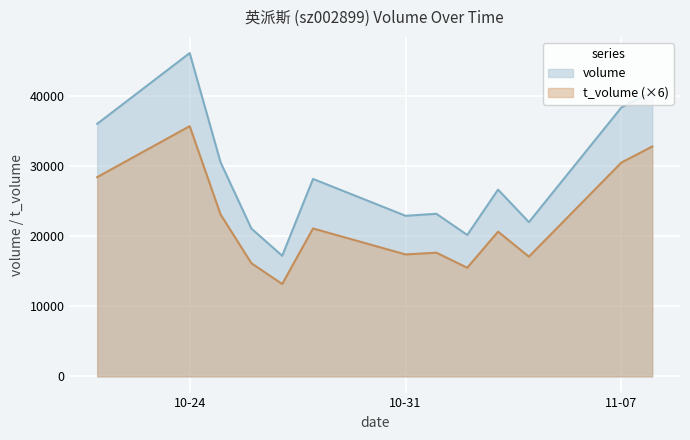

True or false: volume has more than 2 points higher than both neighbors.

True